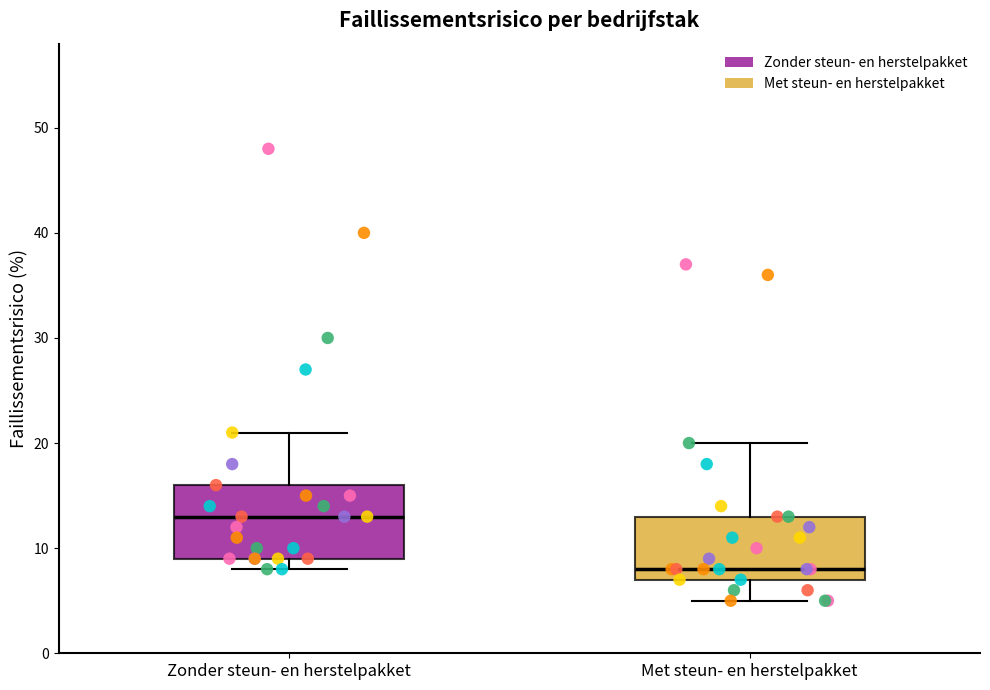

Which box's median line is the lowest?

Met steun- en herstelpakket